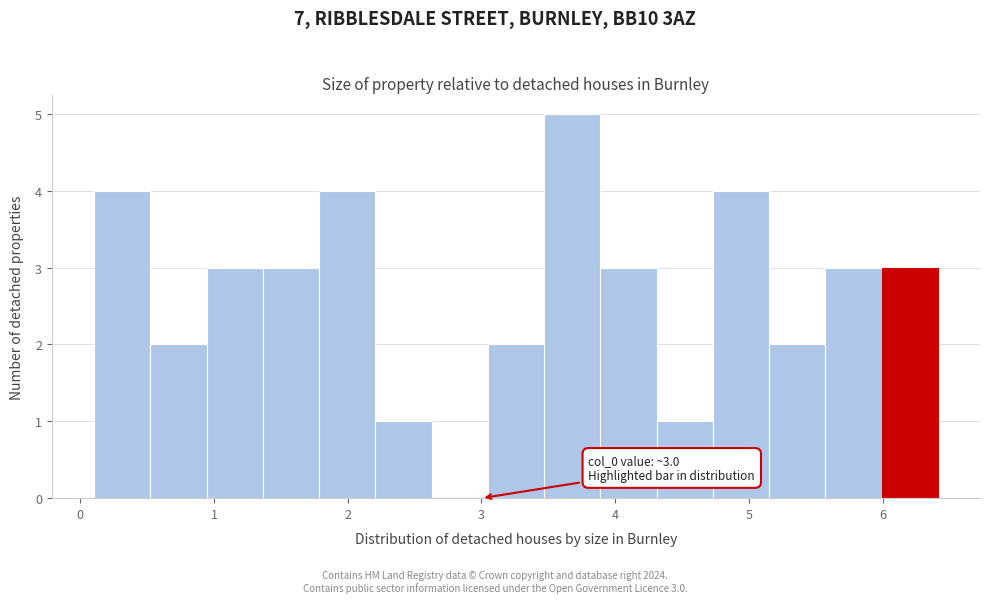

Which range on the x-axis has the tallest bar?

3.5 to 3.9